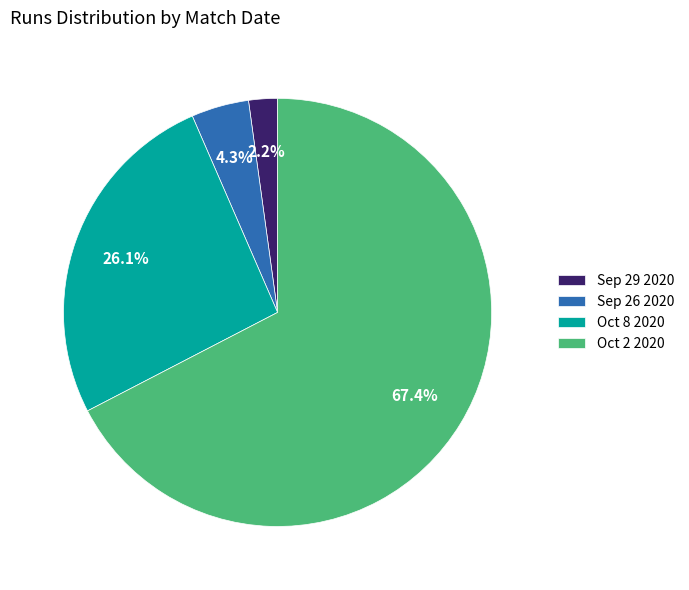

Which category has the biggest portion of the pie?

Oct 2 2020